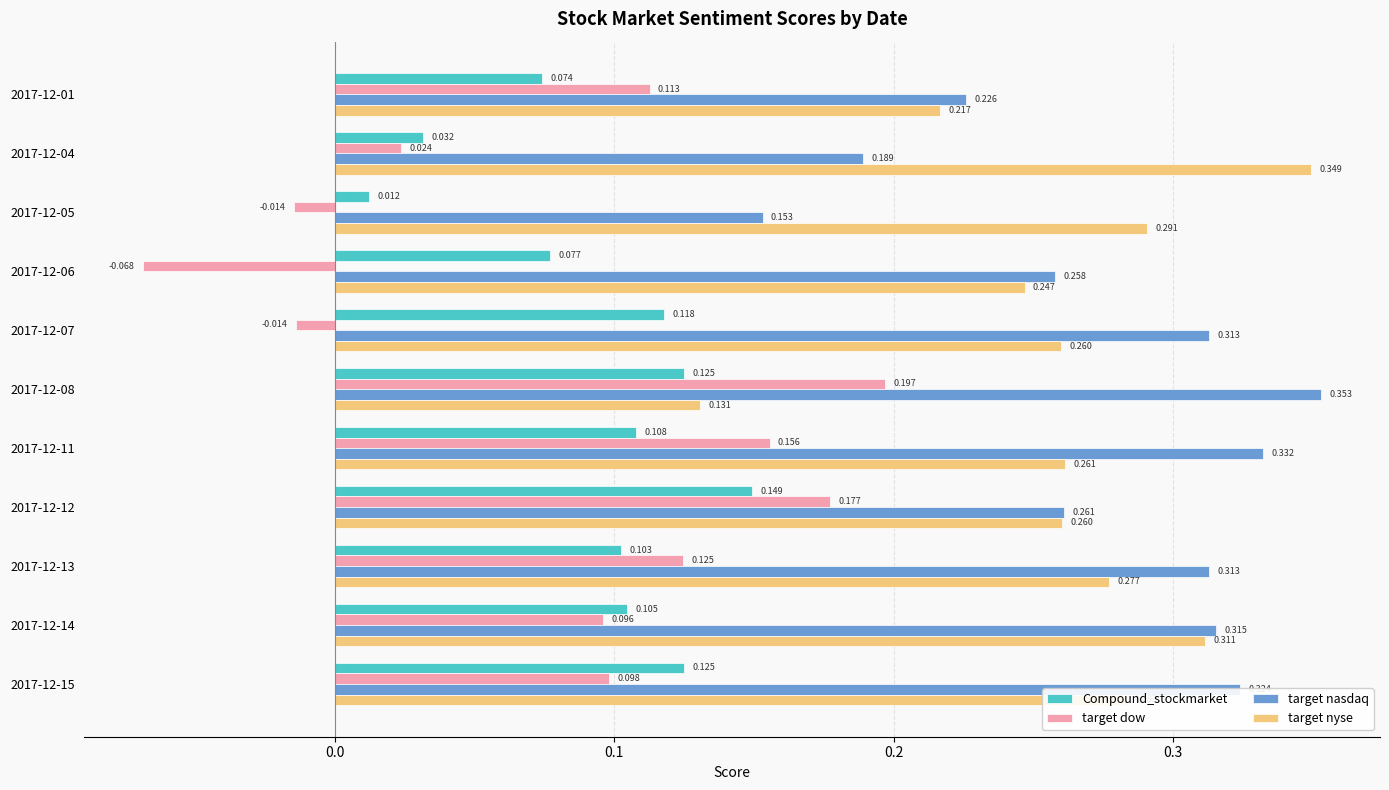

Which series has the largest total across all categories?

target nasdaq